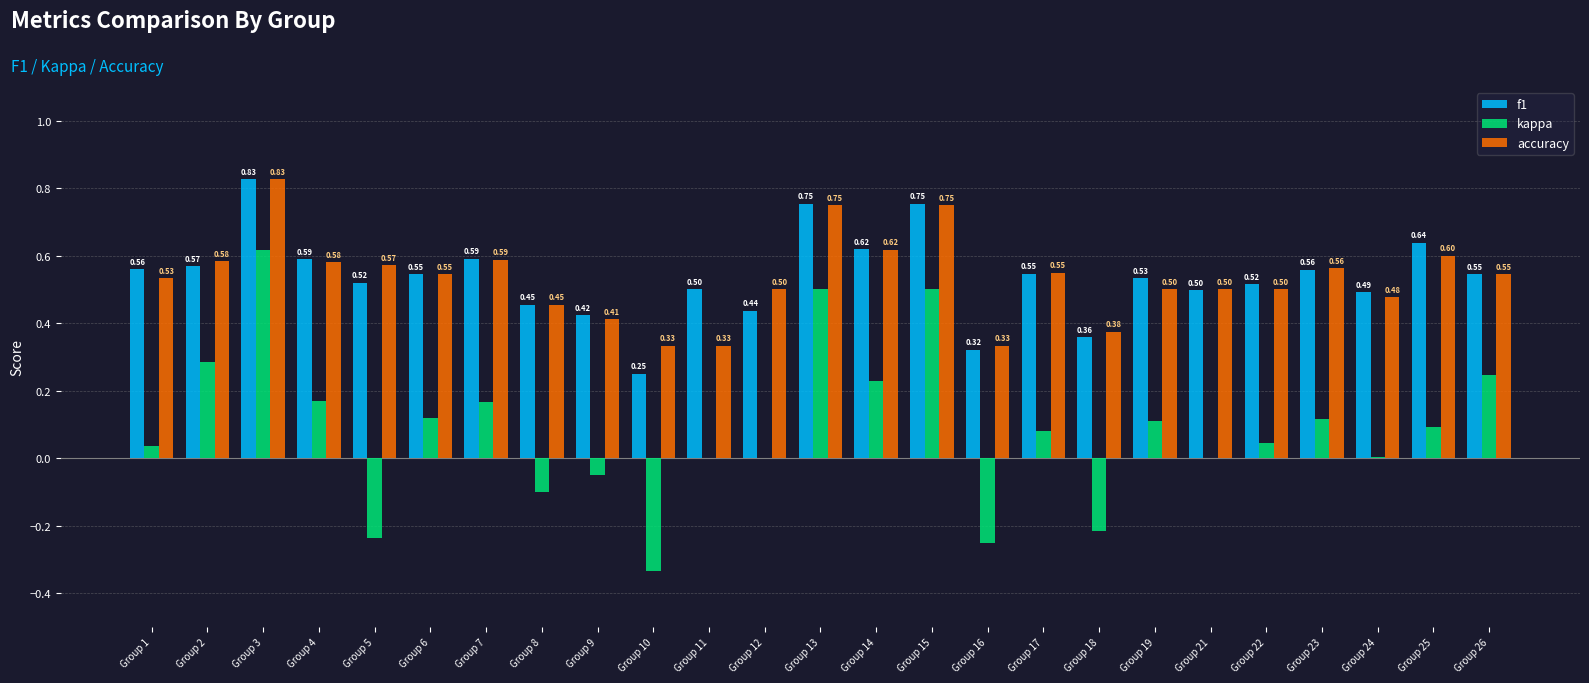

Is the value of kappa at Group 26 greater than the value of accuracy at Group 12?

No